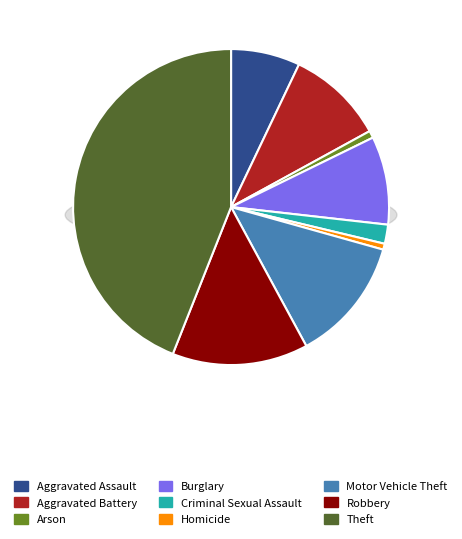

To the nearest percent, what is the combined percentage of Aggravated Battery and Robbery?

24%